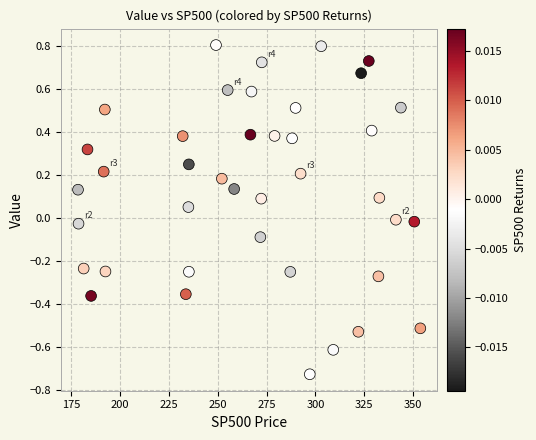

What is the range of X values (max minus min)?

175.4